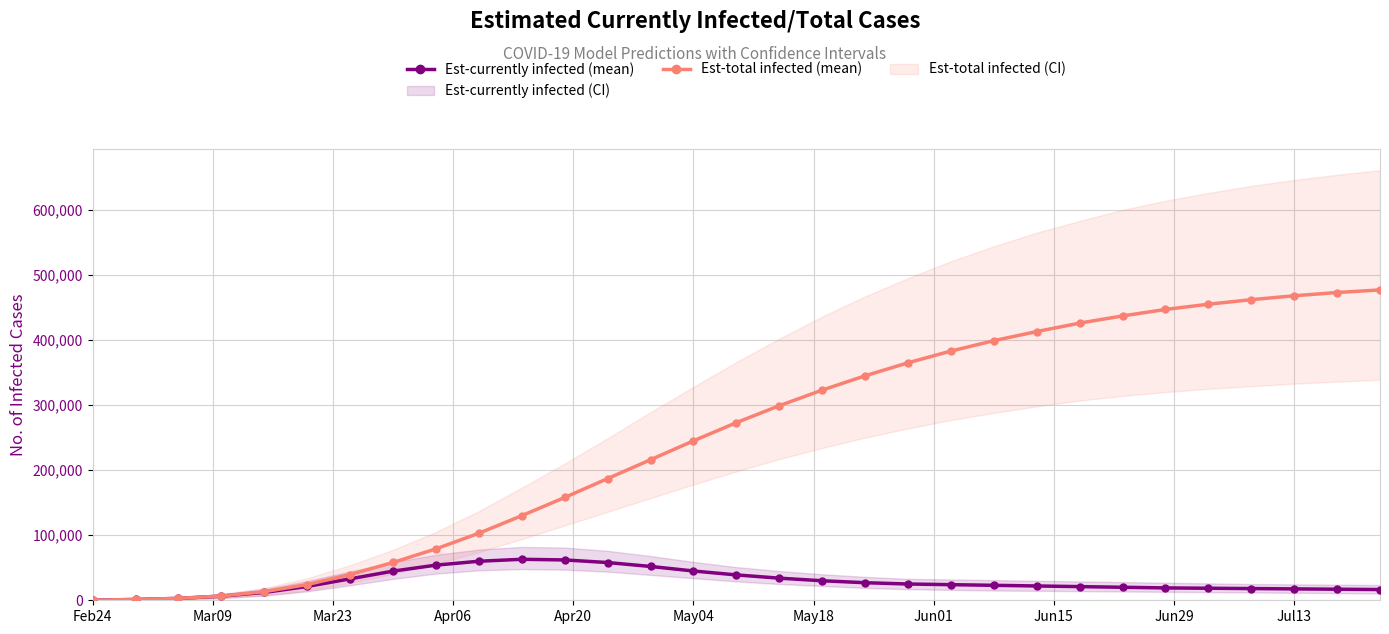

True or false: Est-currently infected (mean) and Est-total infected (mean) cross at least once.

False